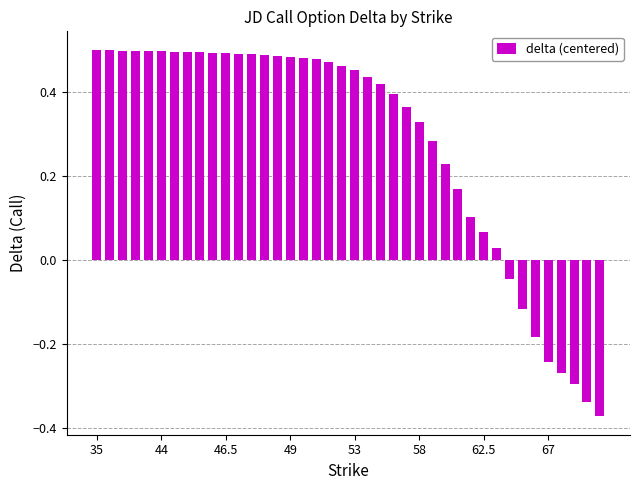

How many bars are there in total?

40